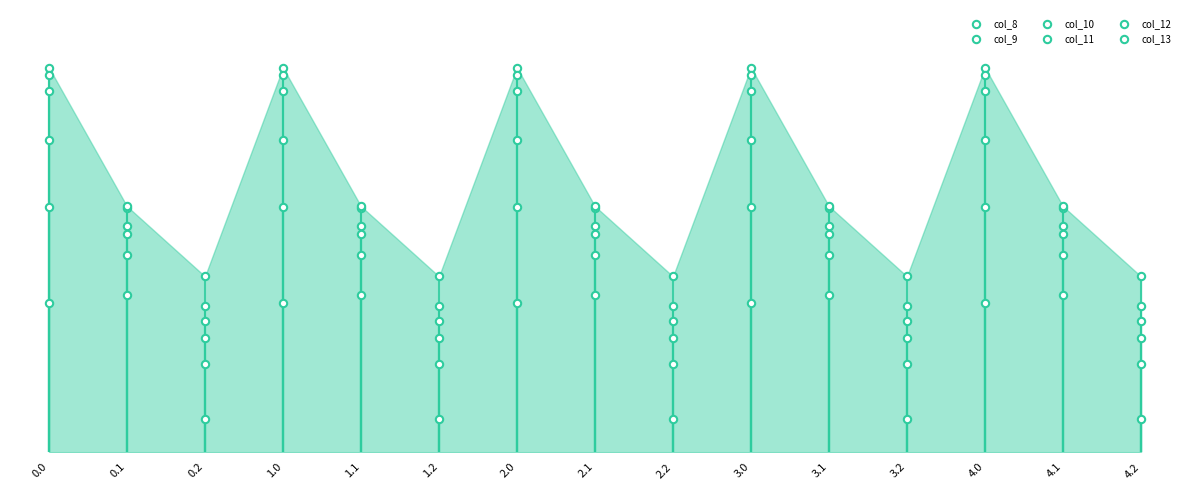

Which series has the largest total across all categories?

col_11